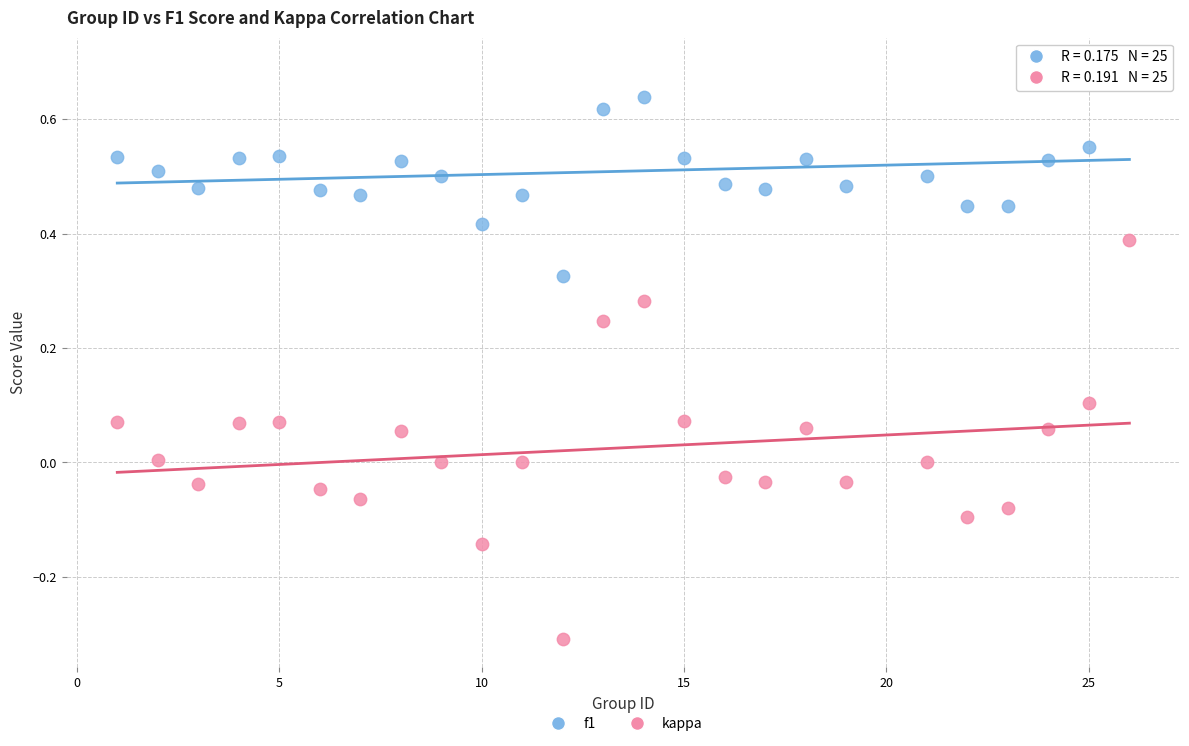

Across all data points, what is the range of X values (max minus min)?

25.0